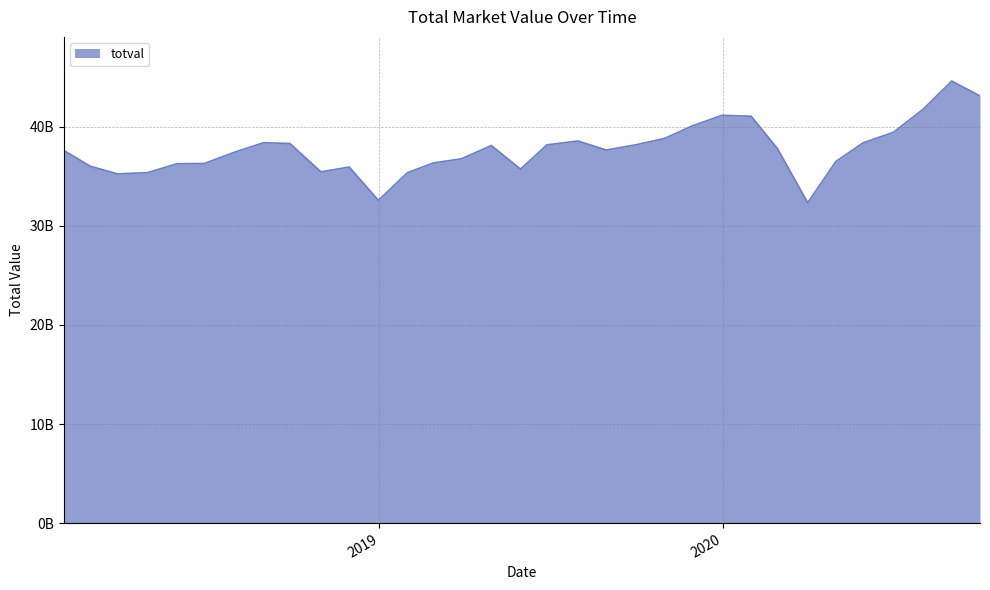

List the labels in order of value, largest first.

20200831, 20200930, 20200731, 20191231, 20200131, 20191129, 20200630, 20191031, 20190731, 20180831, 20200529, 20180928, 20190628, 20190930, 20190430, 20200228, 20190830, 20180131, 20180731, 20190329, 20200430, 20190228, 20180629, 20180531, 20180228, 20181130, 20190531, 20181031, 20180430, 20190131, 20180329, 20181231, 20200331